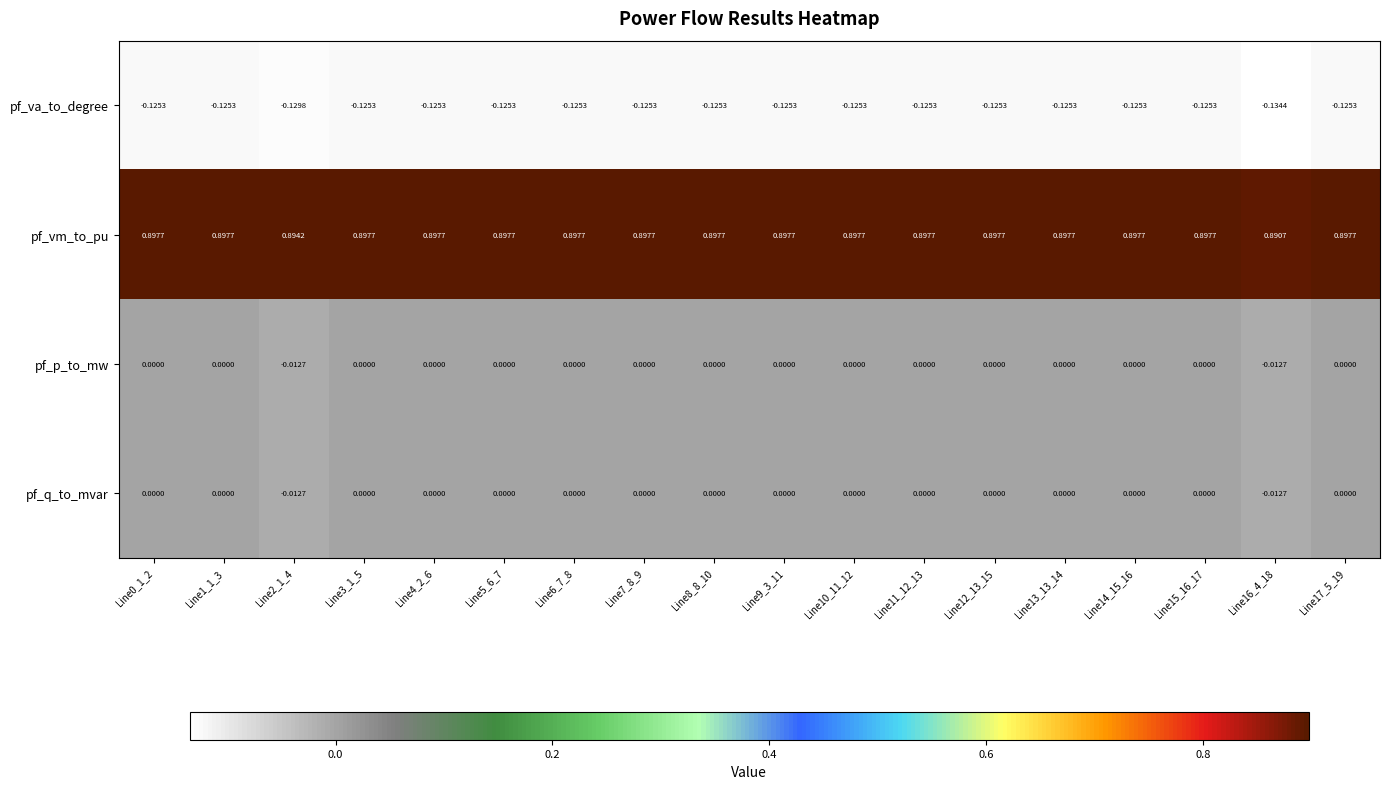

What is the total value across all series at Line11_12_13?

0.8